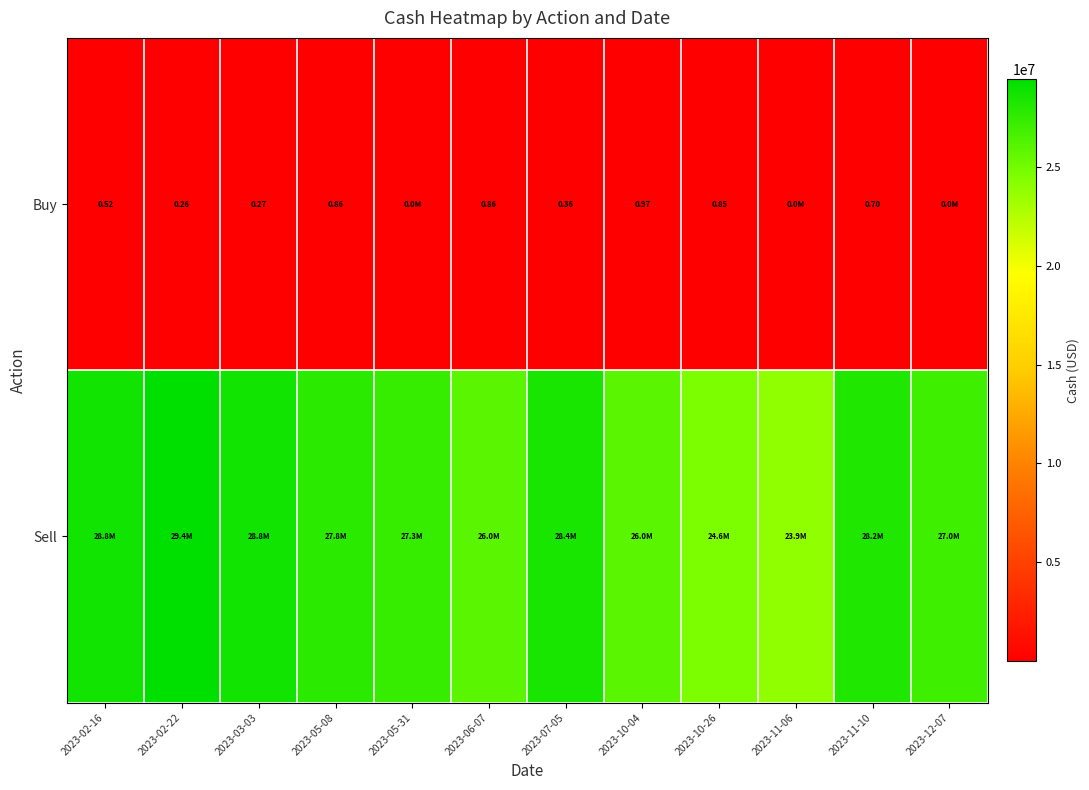

How many data points does each series have?

12